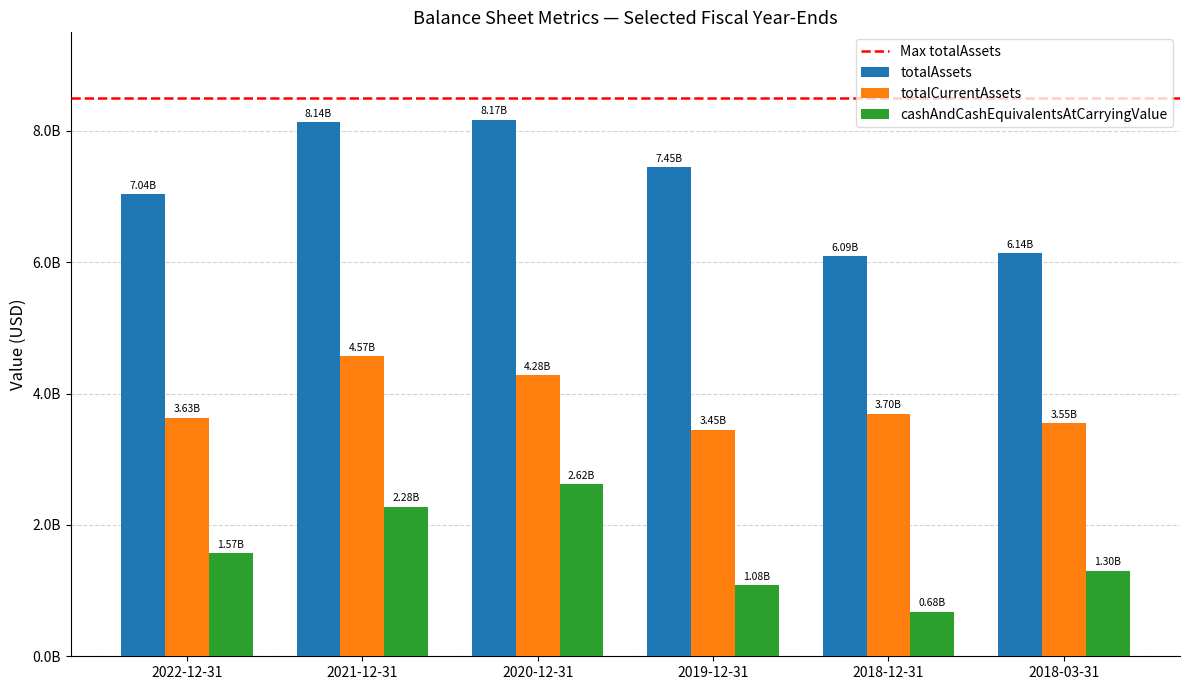

Reading left to right, extract all data points from this chart.

totalAssets: 2022-12-31=7039900000	2021-12-31=8135600000	2020-12-31=8172200000	2019-12-31=7445900000	2018-12-31=6092000000	2018-03-31=6143300000
totalCurrentAssets: 2022-12-31=3631300000	2021-12-31=4567300000	2020-12-31=4276400000	2019-12-31=3448900000	2018-12-31=3696400000	2018-03-31=3548400000
cashAndCashEquivalentsAtCarryingValue: 2022-12-31=1566100000	2021-12-31=2276800000	2020-12-31=2621500000	2019-12-31=1079900000	2018-12-31=680500000	2018-03-31=1304600000